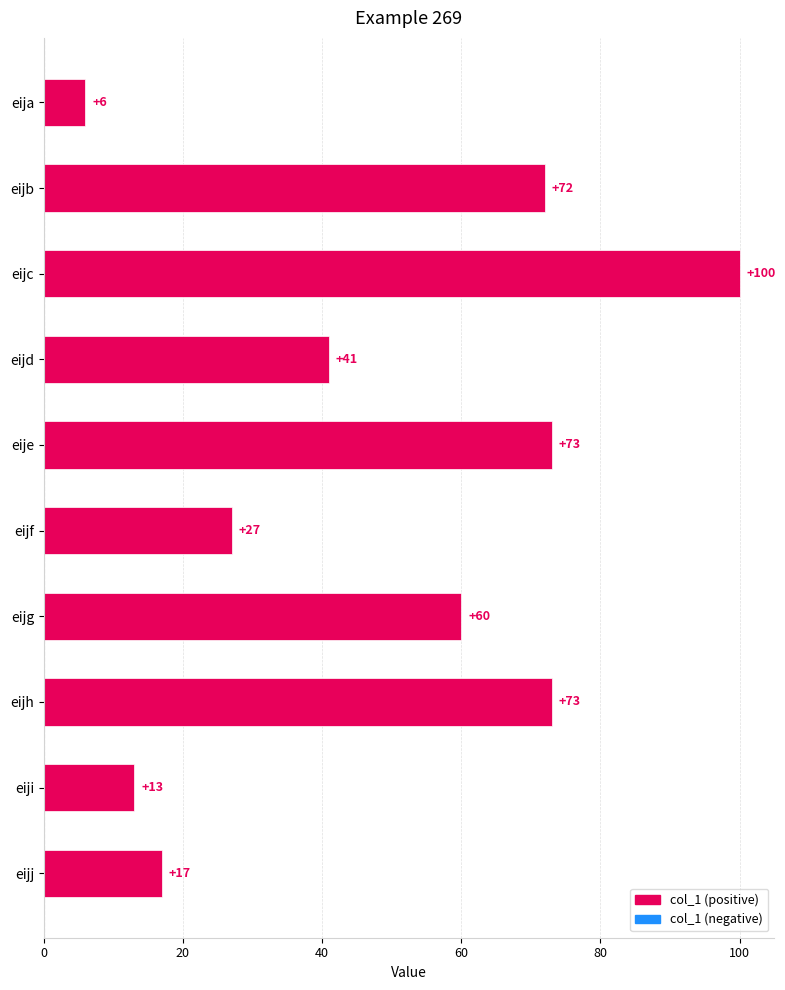

What is the average value?

48